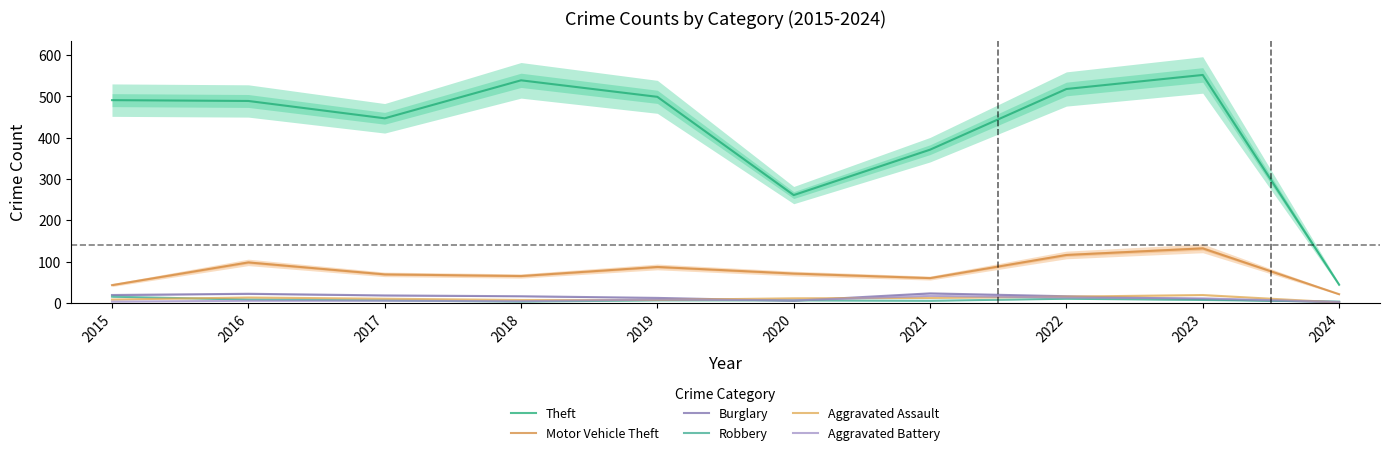

What is the lowest value of the Aggravated Assault series?

1